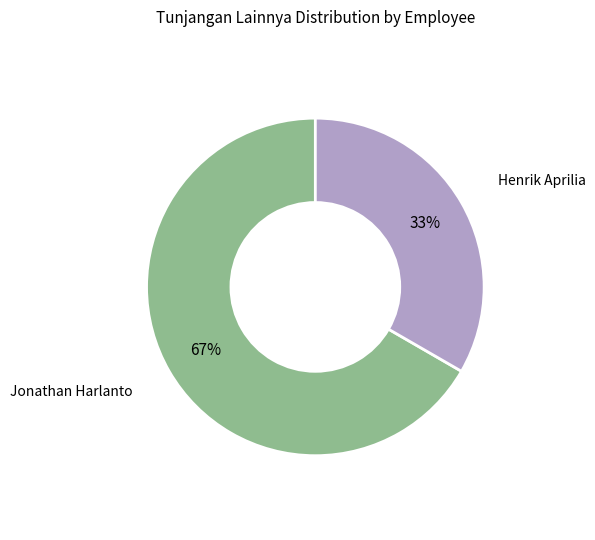

To the nearest percent, what is the average slice percentage?

50%